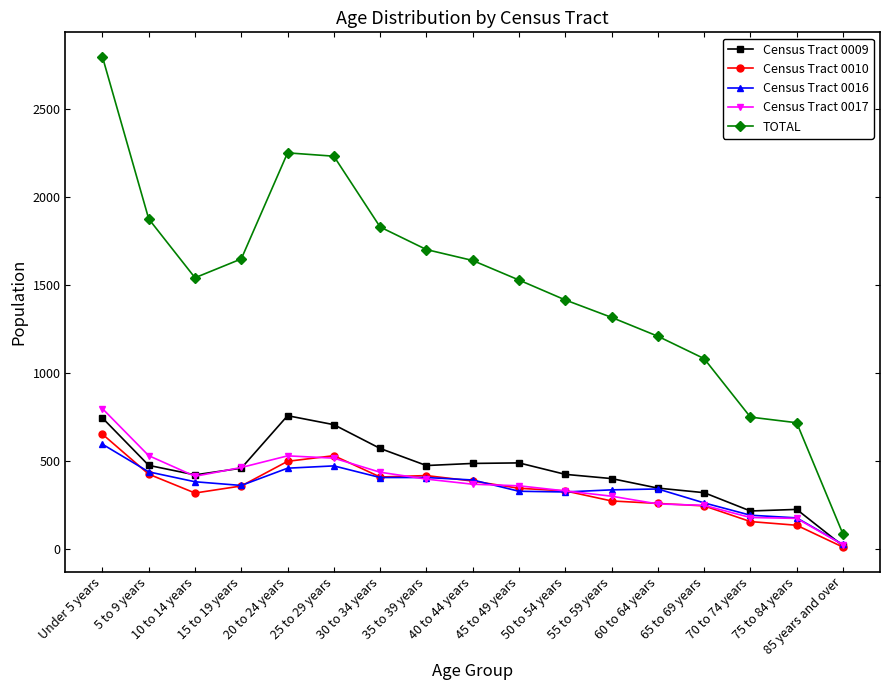

Which category has the highest value across all series?

Under 5 years